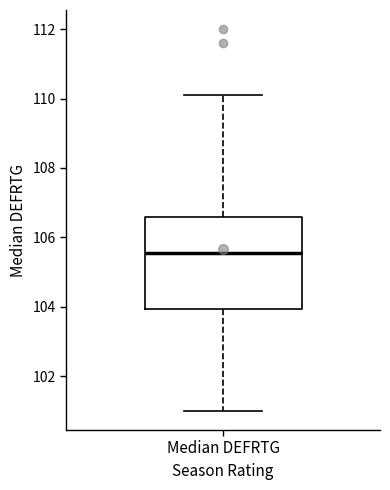

Transcribe this box plot: give where the median line is, the range the box spans, and where the two whiskers end, as read against the y-axis. The values are not printed on the chart, so give them approximately, as read against the axis.

median 105.6, box 104.0 to 106.6, whiskers 101.0 to 110.2